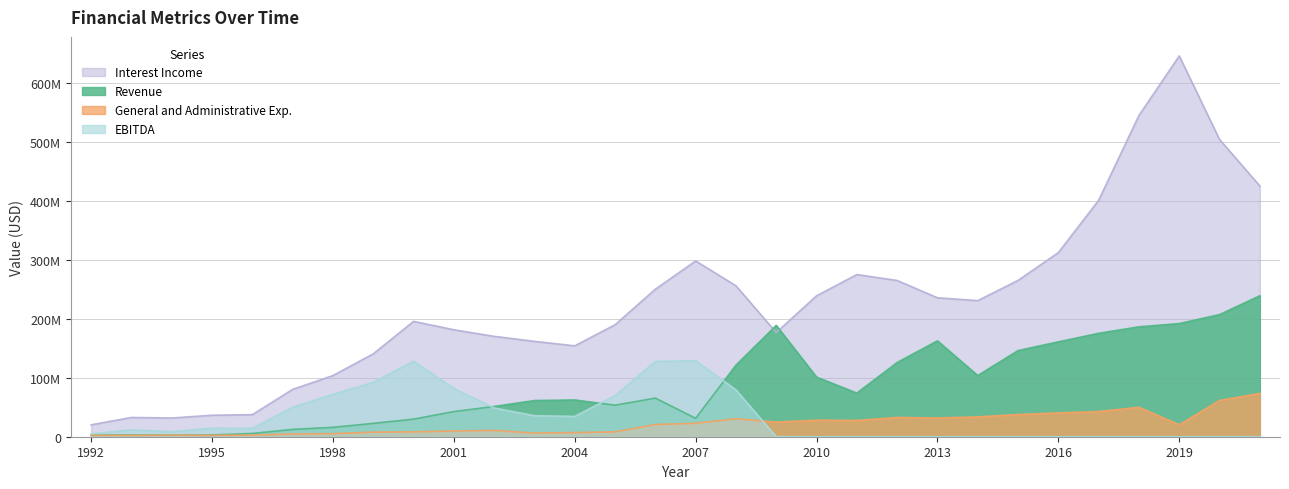

Which series has the largest total across all categories?

Interest Income